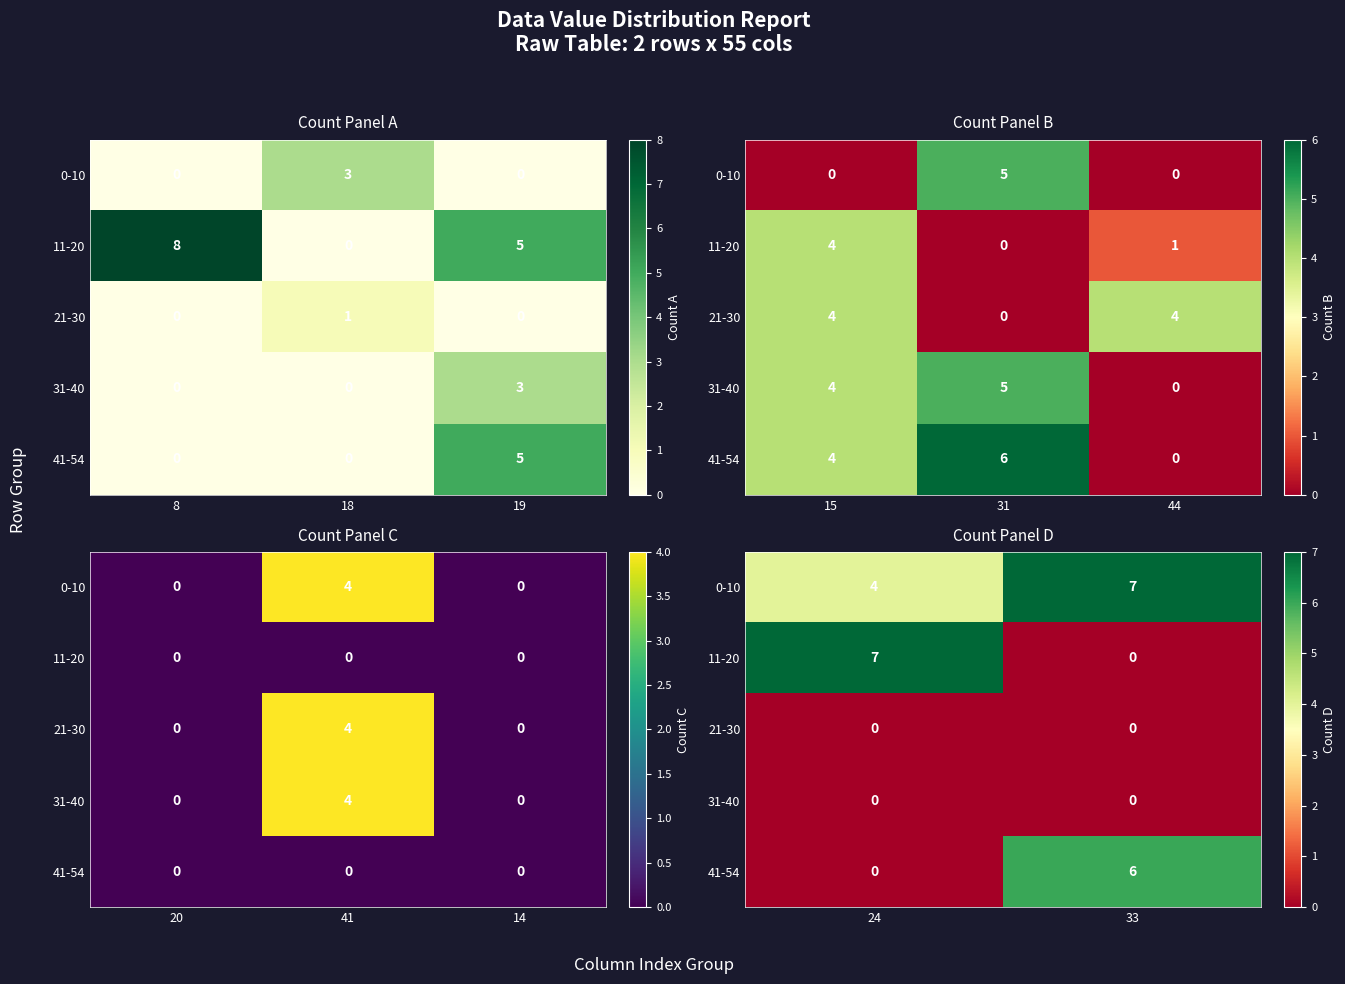

Where is 21-30 nearest to the value 0?

24